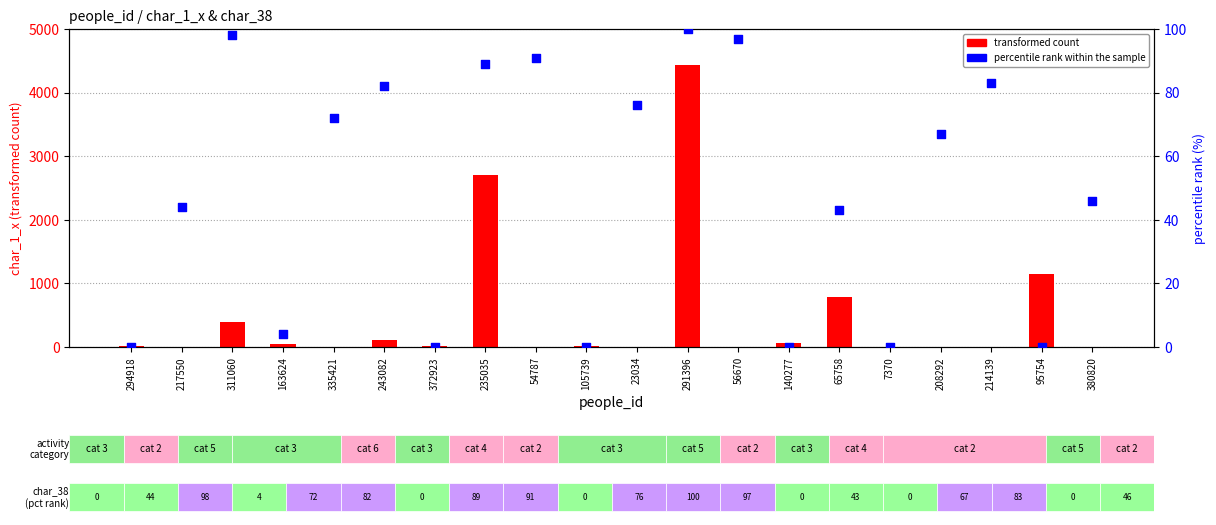

Is the value of transformed count at 56670 greater than the value of percentile rank within the sample at 163624?

No